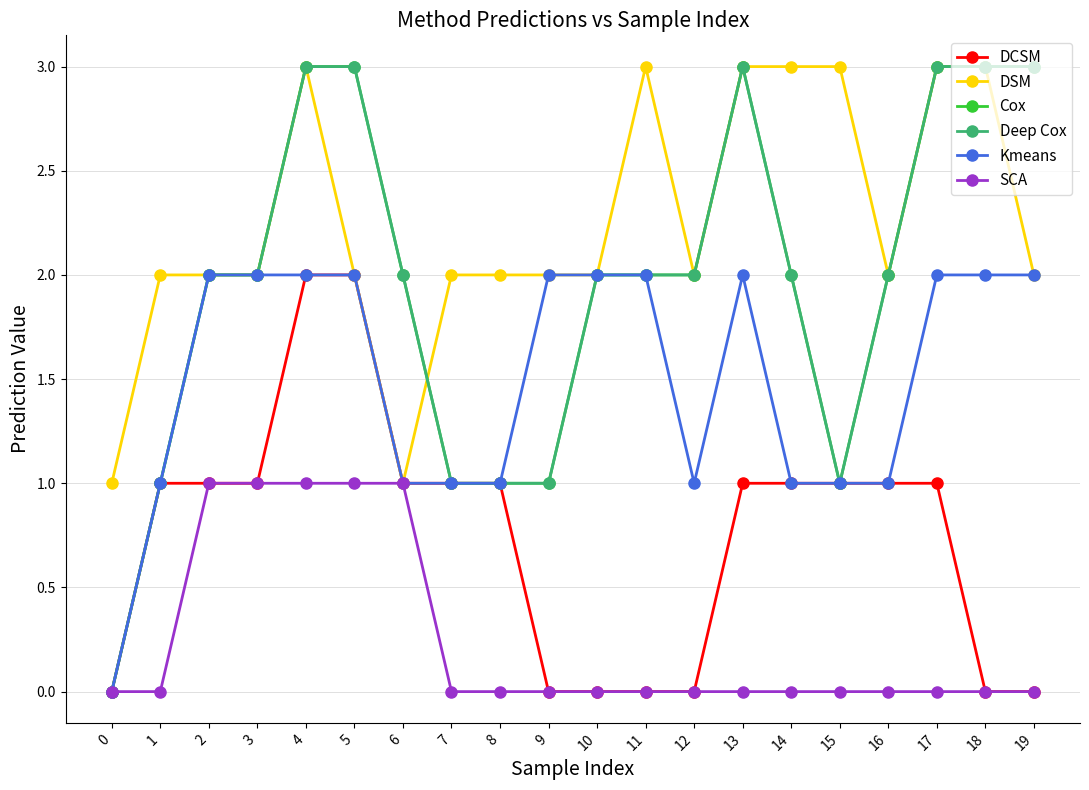

At how many categories does at least one series exceed 0?

20